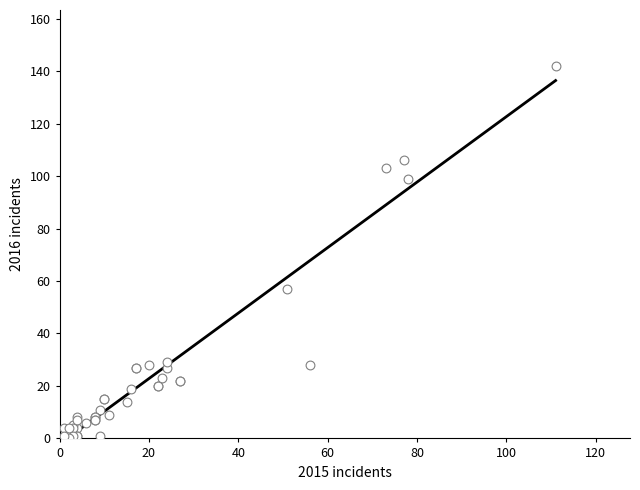

What Y value in the scatter plot is closest to 71?

57